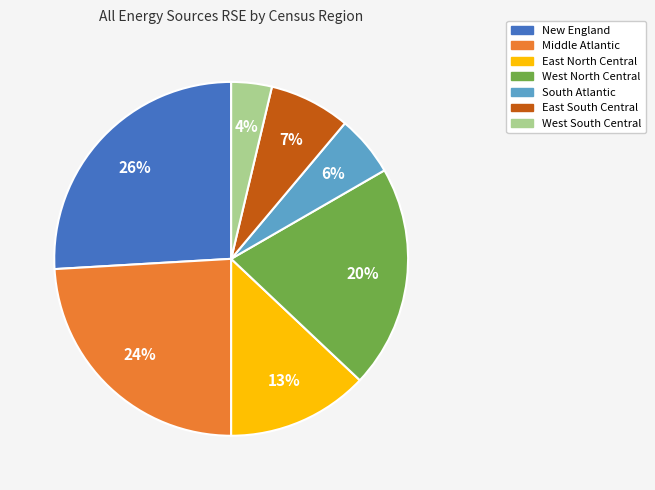

To the nearest percent, what is the average slice percentage?

14%